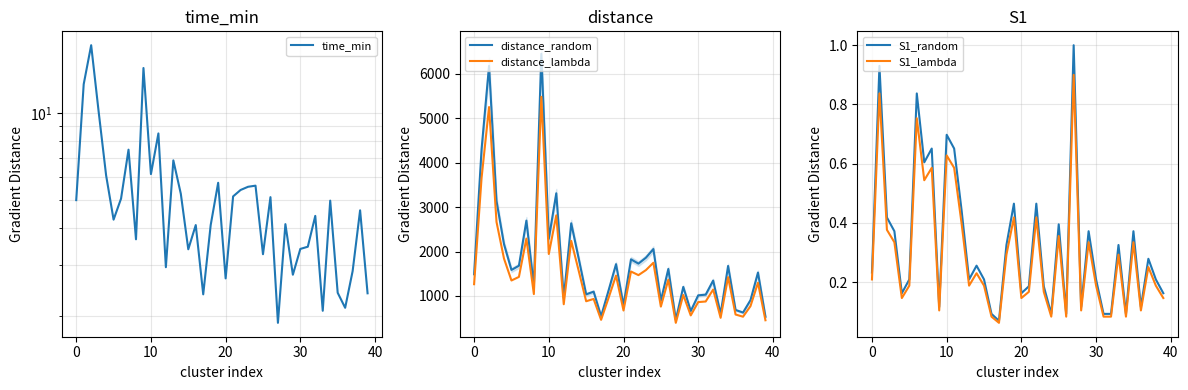

Which series has the largest range (max minus min)?

distance_random